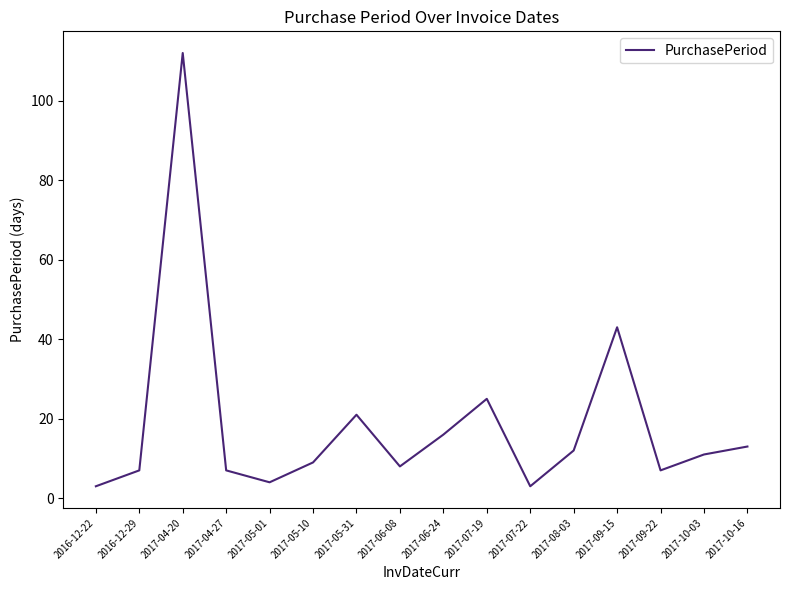

Reading right to left, extract all data points from this chart.

13	11	7	43	12	3	25	16	8	21	9	4	7	112	7	3